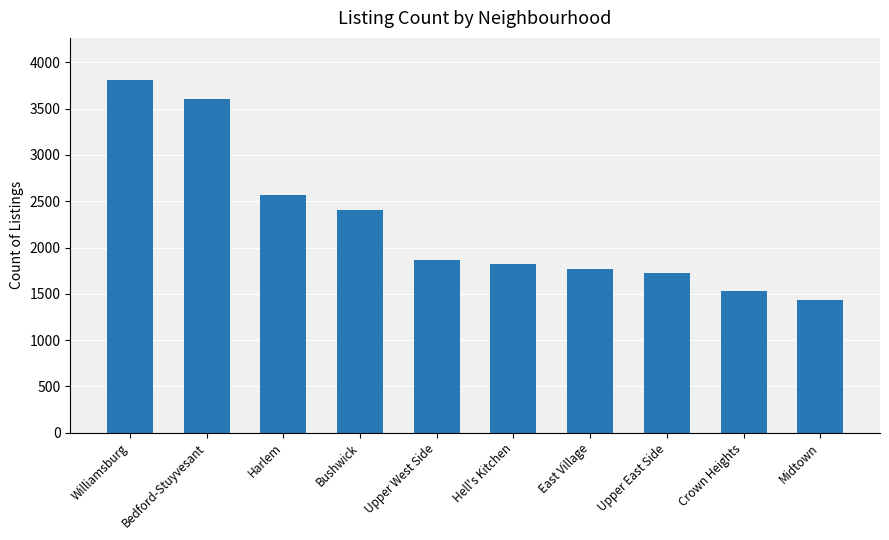

Reading left to right, list all the values displayed in this chart.

3808	3606	2564	2408	1870	1823	1770	1721	1527	1433